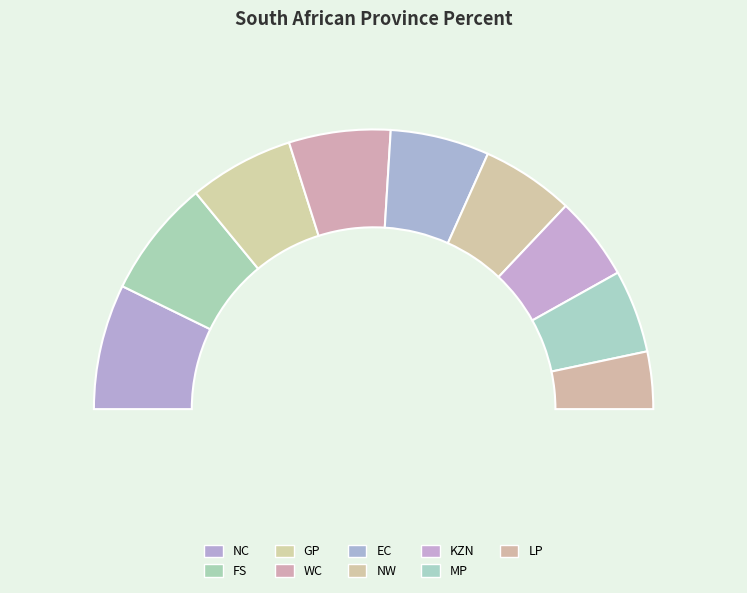

To the nearest percent, what portion does MP represent?

10%